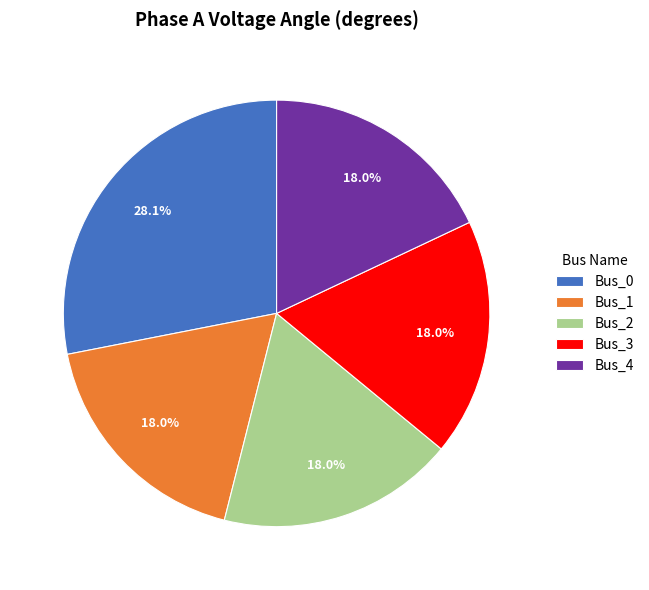

Which slice is the largest?

Bus_0